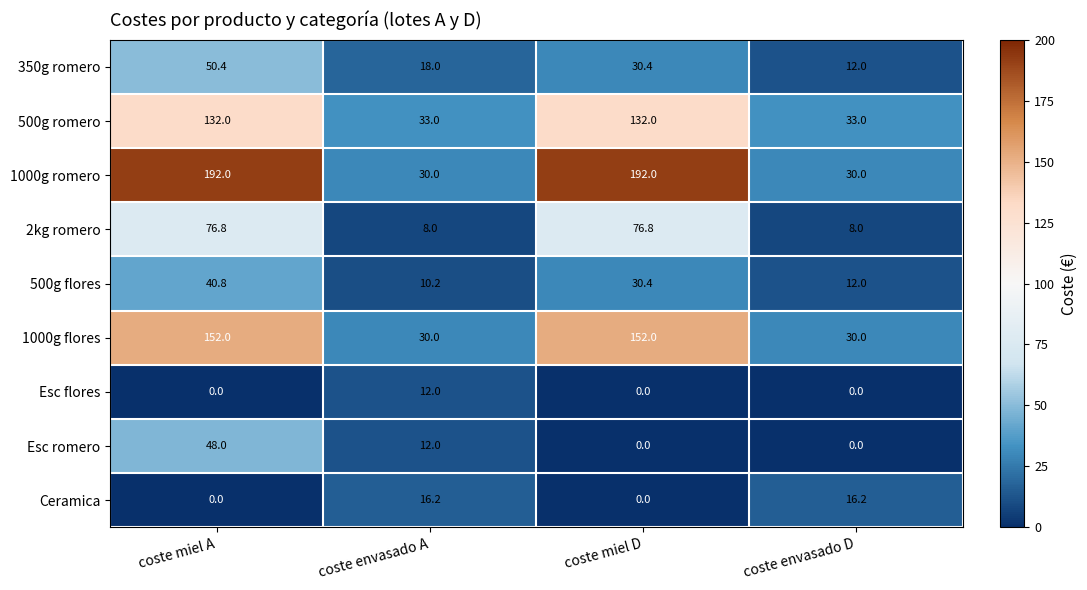

Which series has the largest total across all categories?

1000g romero